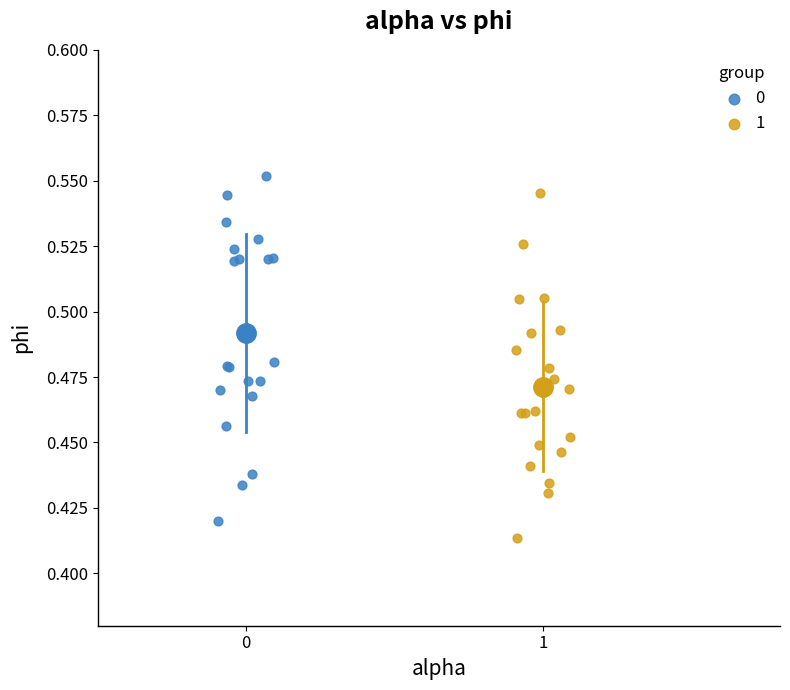

Which series reaches the maximum Y coordinate?

0